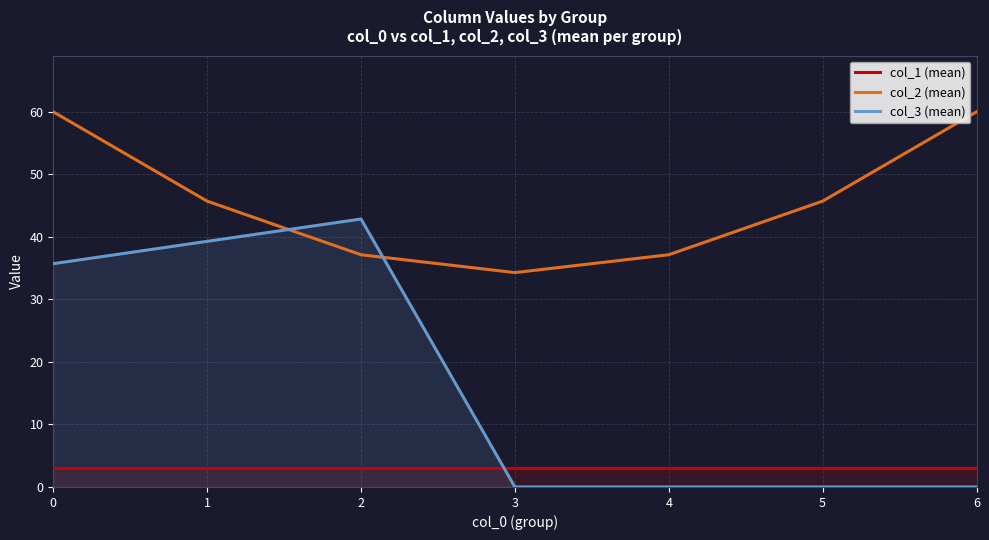

Rank the series by their average value, from lowest to highest.

col_1 (mean), col_3 (mean), col_2 (mean)